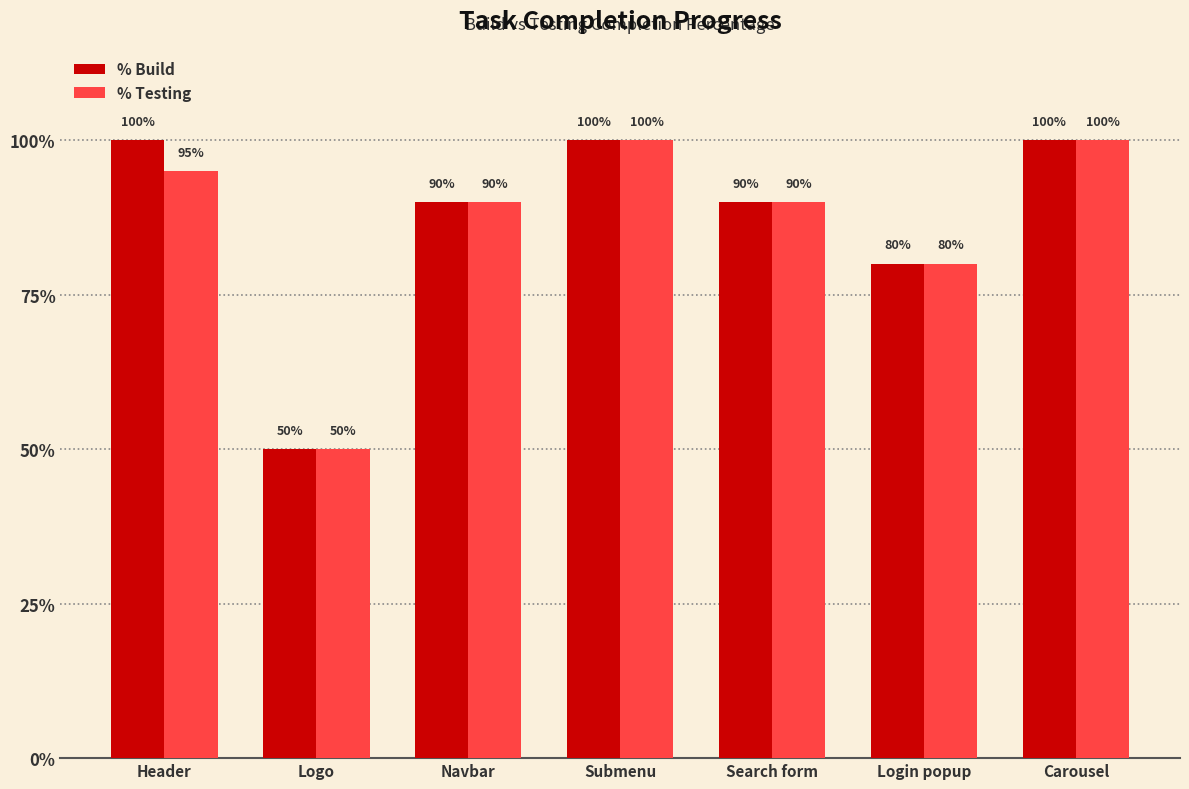

At how many categories does at least one series exceed 0?

7